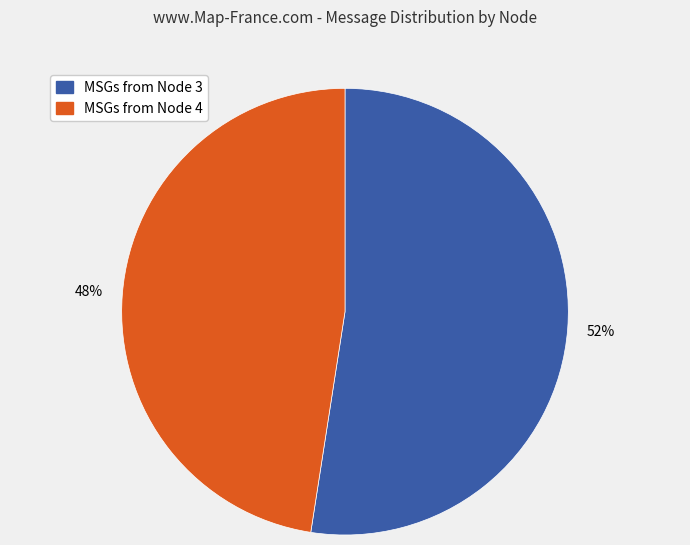

To the nearest percent, what is the combined percentage of MSGs from Node 3 and MSGs from Node 4?

100%